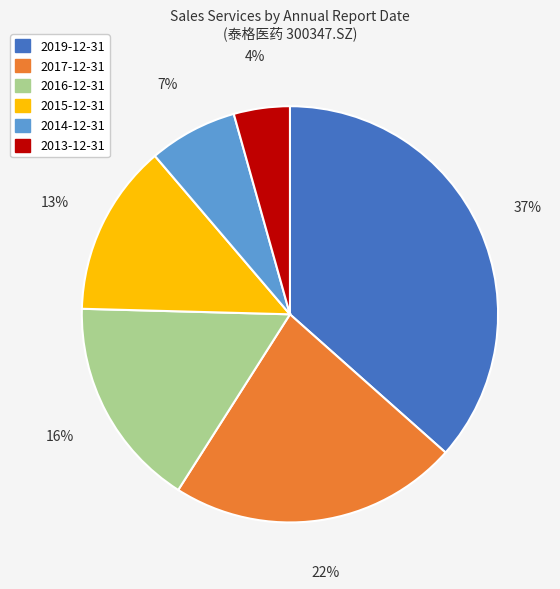

To the nearest percent, what is the difference between the 2019-12-31 and 2014-12-31 slice percentages?

30%